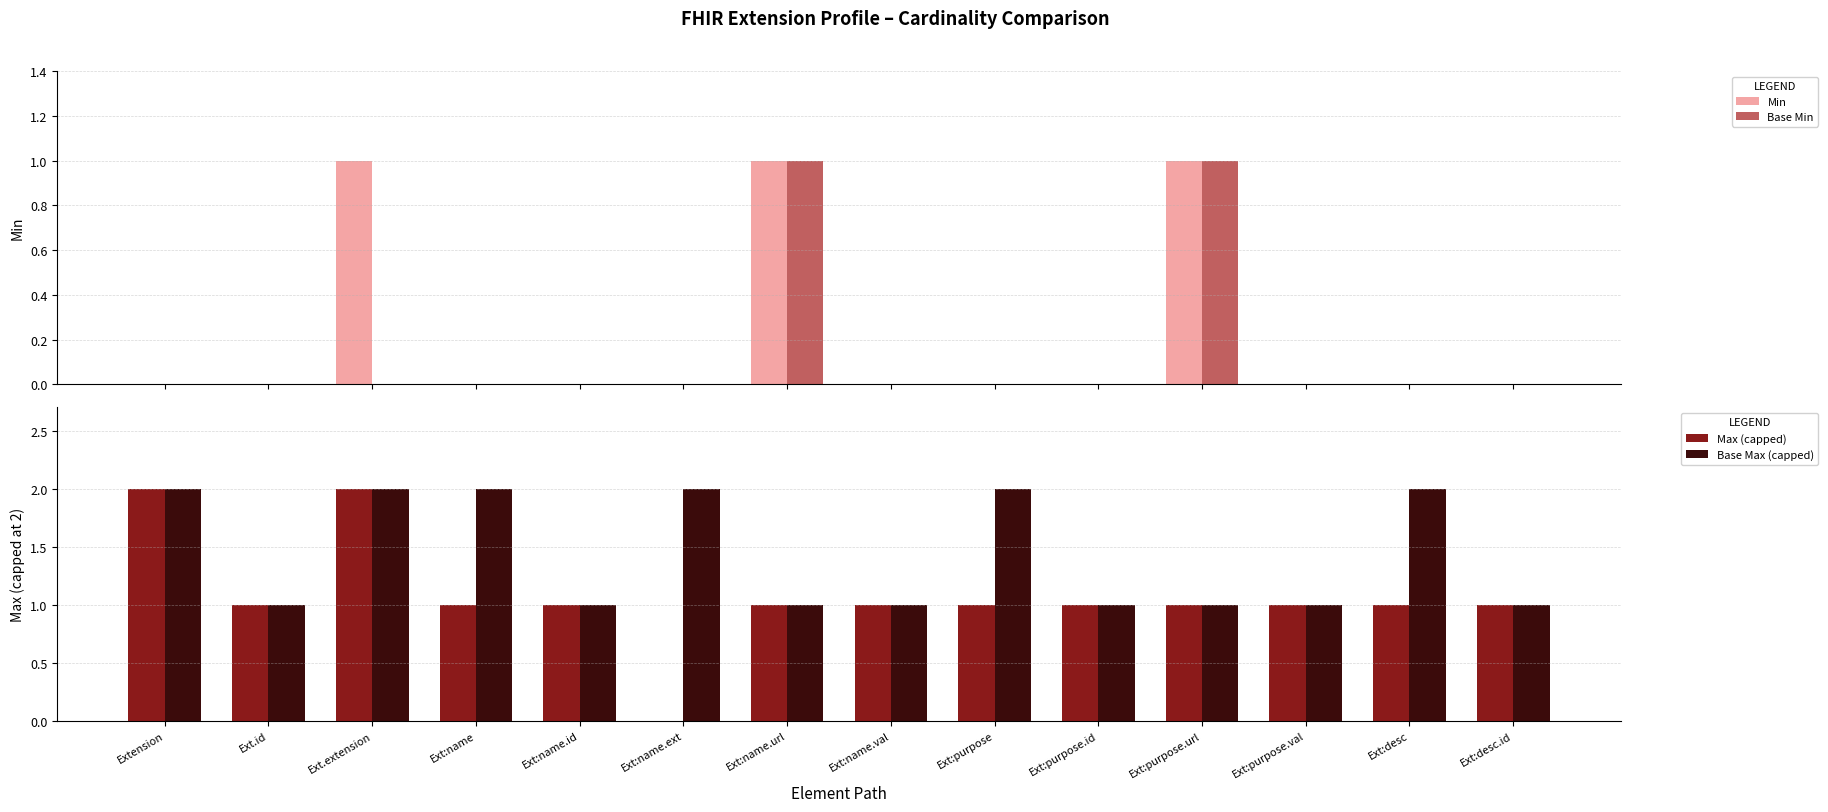

The value of Max (capped) at Ext:purpose.val is 1. True or false?

True